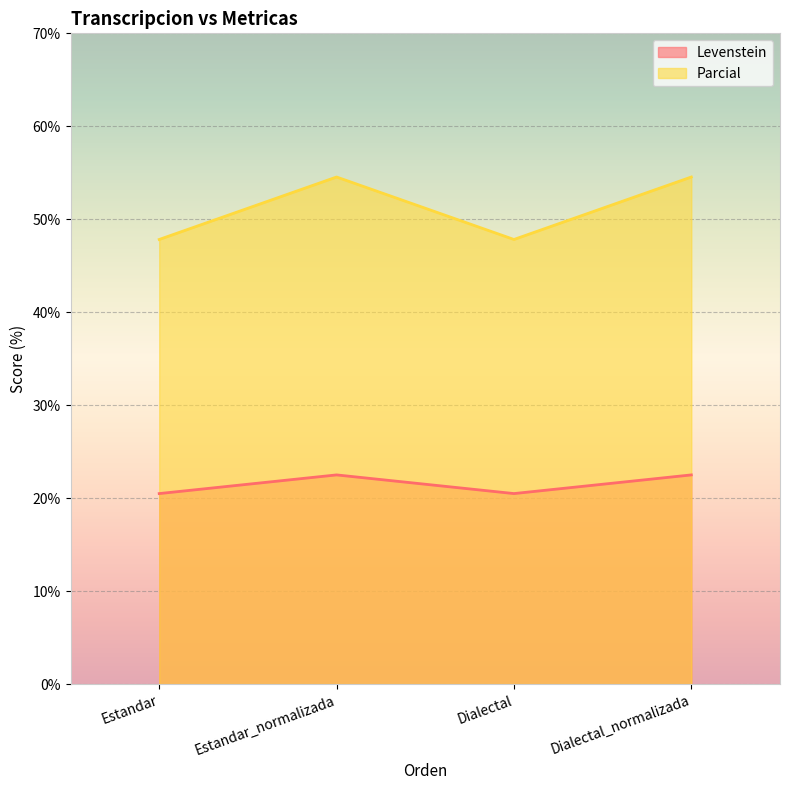

What is the difference between the Levenstein values at Estandar and Dialectal_normalizada?

2.0